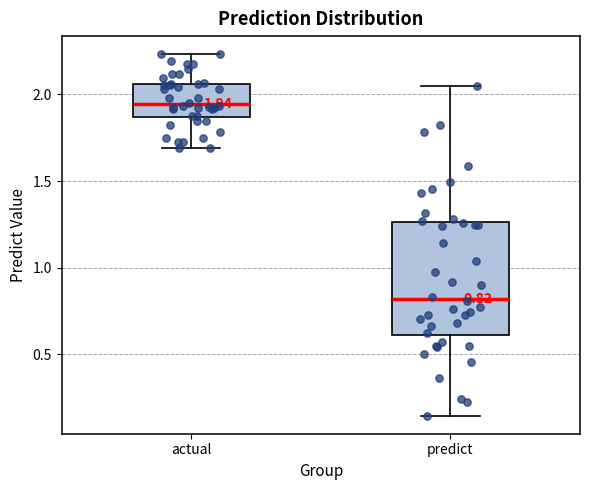

Which box's median line is the highest?

actual